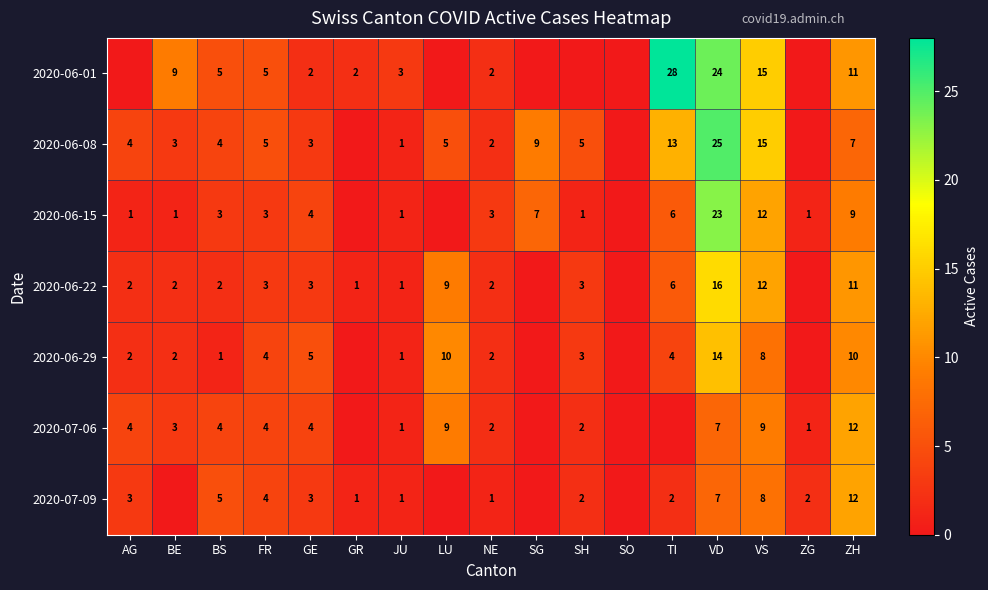

True or false: 2020-06-08 has a value of 5 at AG.

False